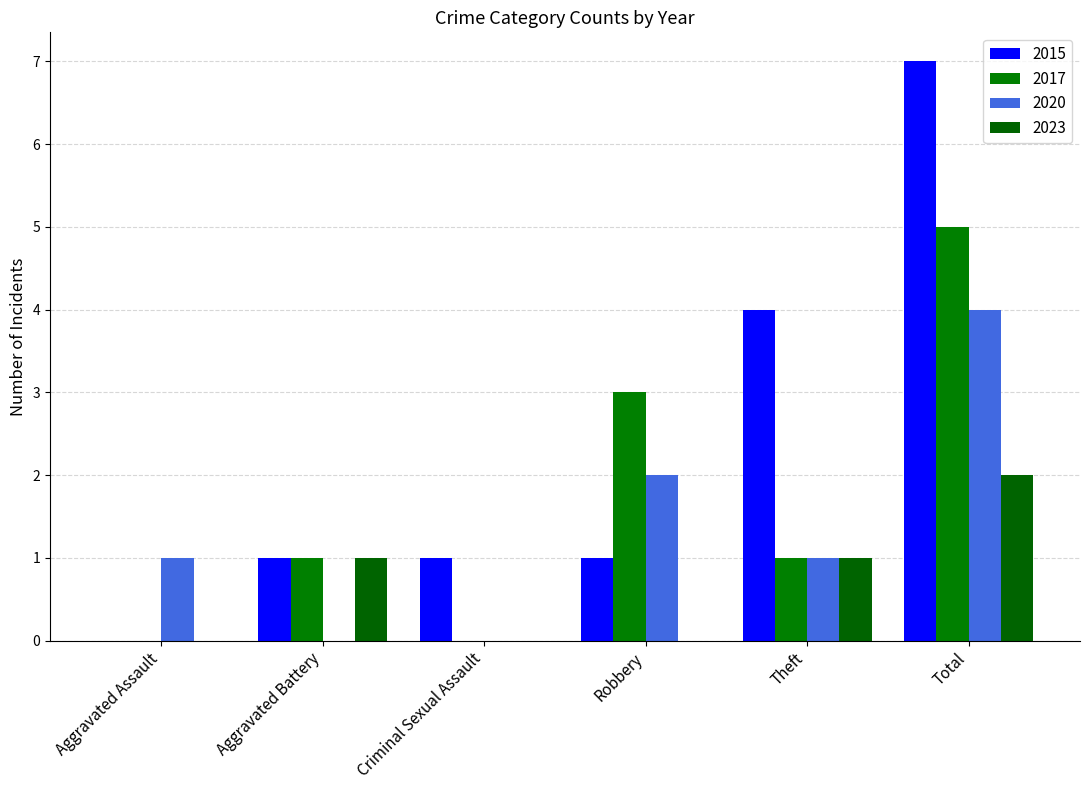

Reading right to left, list all the values displayed in this chart.

2015: Total=7	Theft=4	Robbery=1	Criminal Sexual Assault=1	Aggravated Battery=1	Aggravated Assault=0
2017: Total=5	Theft=1	Robbery=3	Criminal Sexual Assault=0	Aggravated Battery=1	Aggravated Assault=0
2020: Total=4	Theft=1	Robbery=2	Criminal Sexual Assault=0	Aggravated Battery=0	Aggravated Assault=1
2023: Total=2	Theft=1	Robbery=0	Criminal Sexual Assault=0	Aggravated Battery=1	Aggravated Assault=0